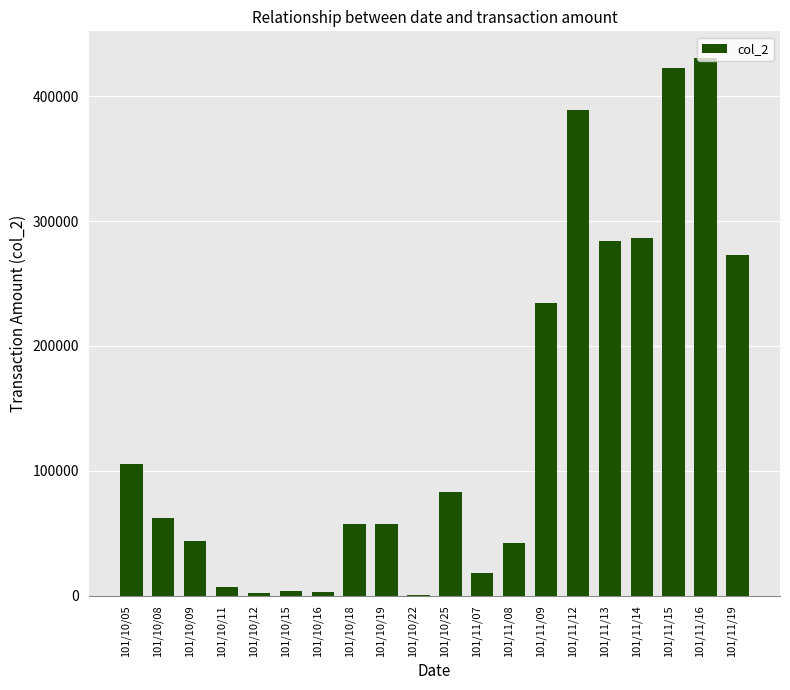

Which category has the highest value across all series?

101/11/16